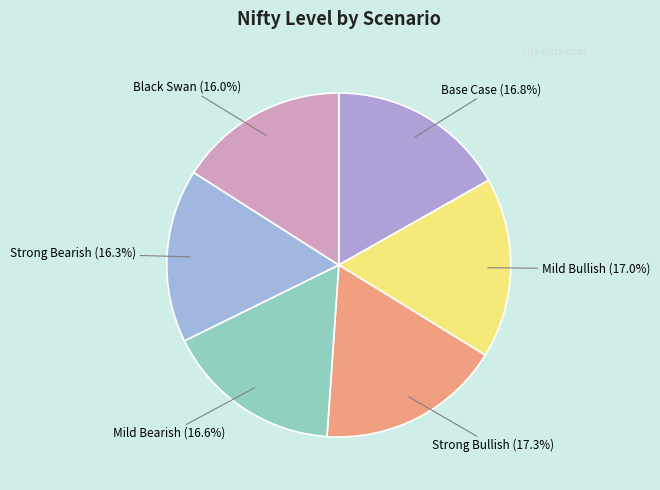

To the nearest percent, what is the average slice percentage?

17%